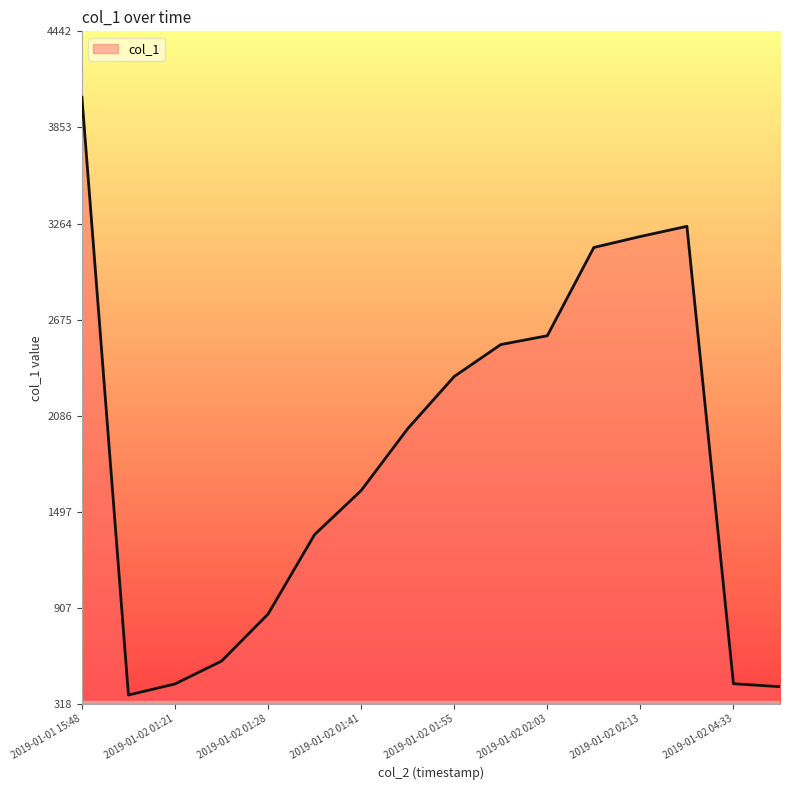

How many categories are shown in the chart?

16